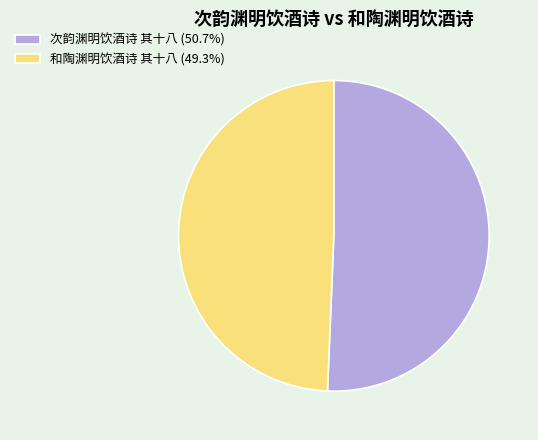

Rank the categories by value from lowest to highest.

和陶渊明饮酒诗 其十八, 次韵渊明饮酒诗 其十八